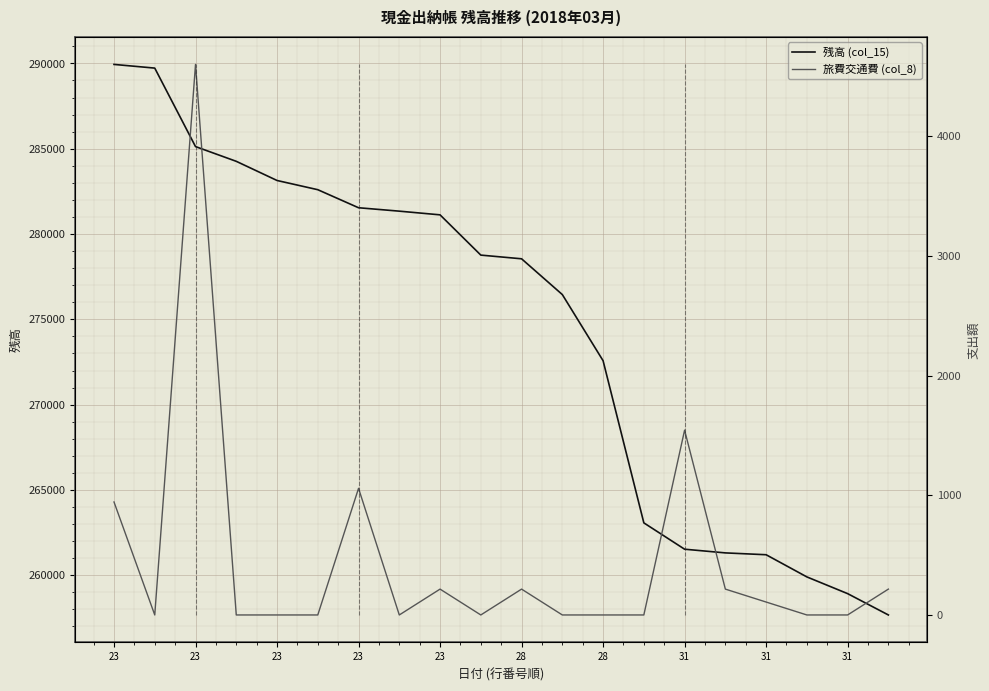

True or false: 残高 (col_15) has a value of 488190 at 11.

False